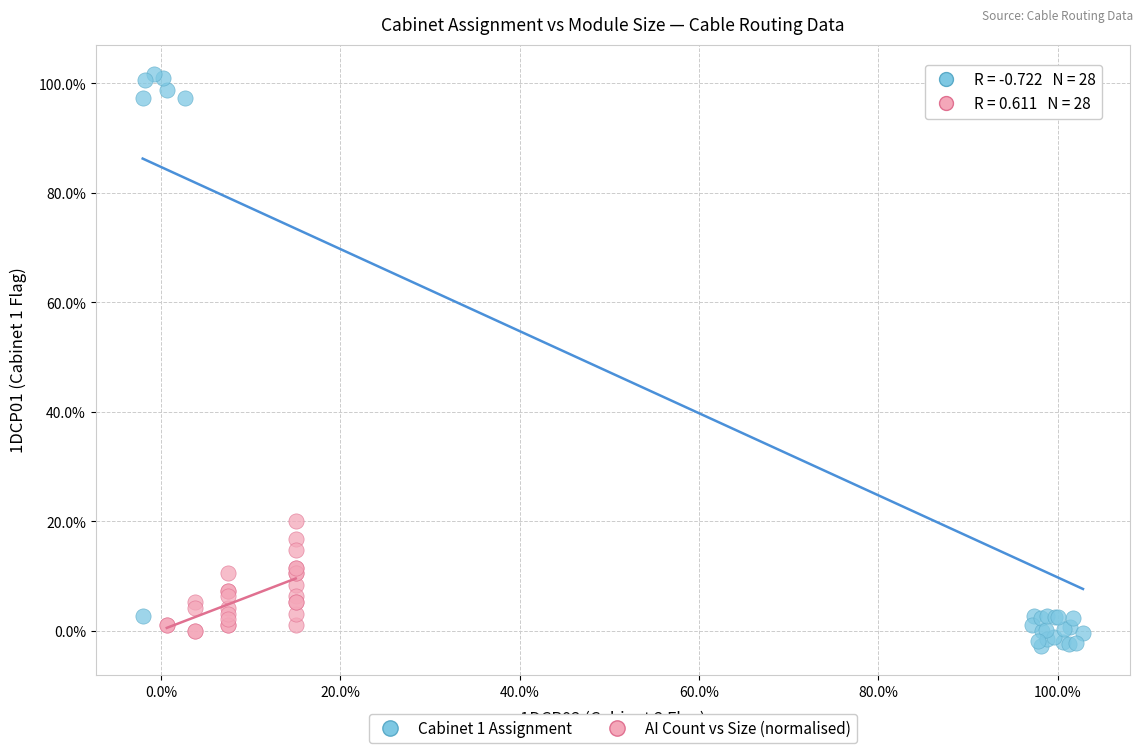

Which series reaches the maximum Y coordinate?

Cabinet 1 Assignment